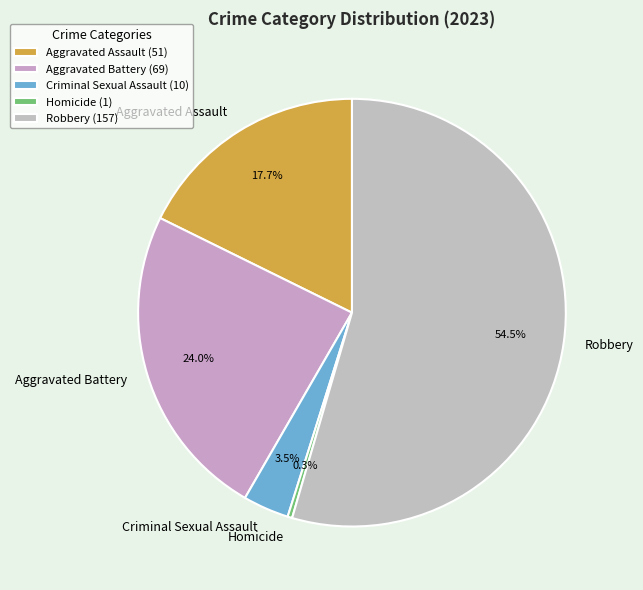

Count the number of slices in the pie.

5